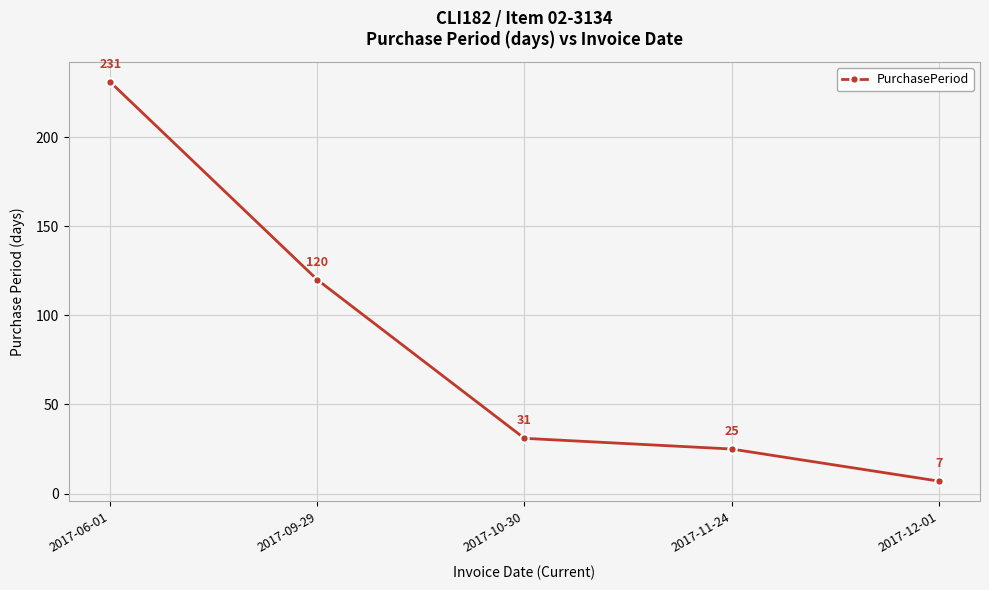

What is the change in value from 2017-11-24 to 2017-12-01?

-18